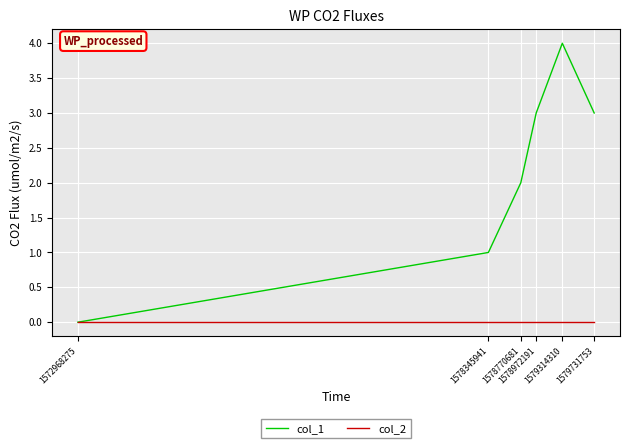

At 1579314310, list the series in order from smallest to largest.

col_2, col_1